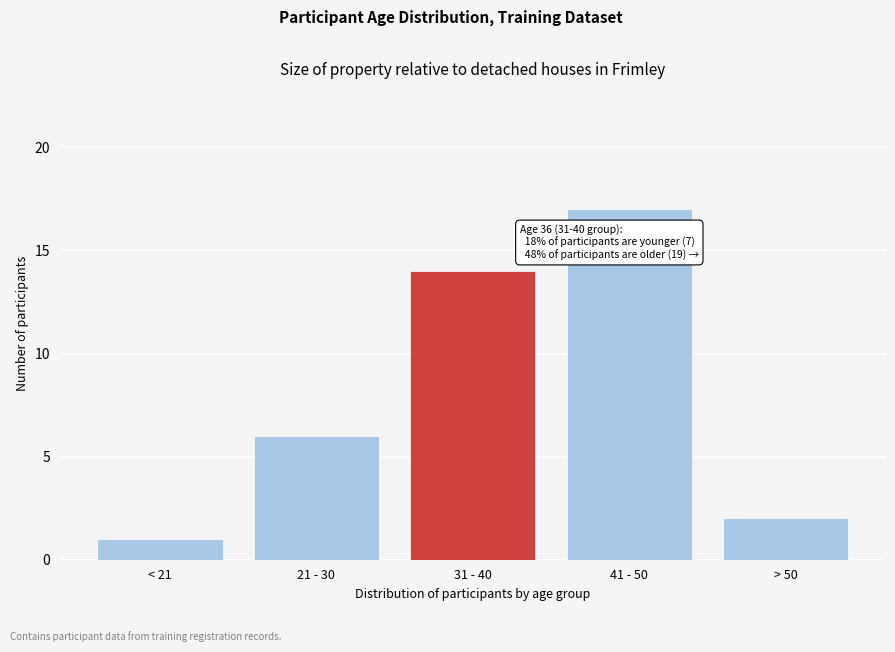

Reading right to left, what are all the values shown in this chart?

2	17	14	6	1